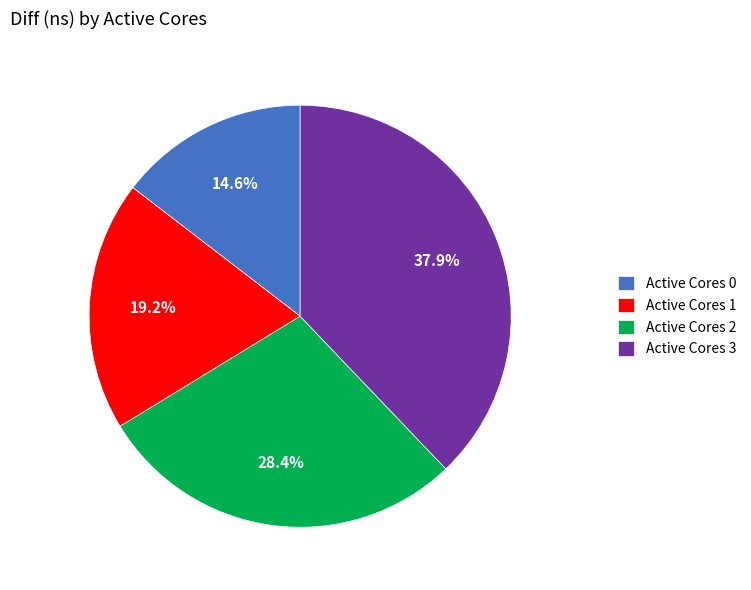

To the nearest percent, what is the difference between the largest and smallest slice percentages?

23%